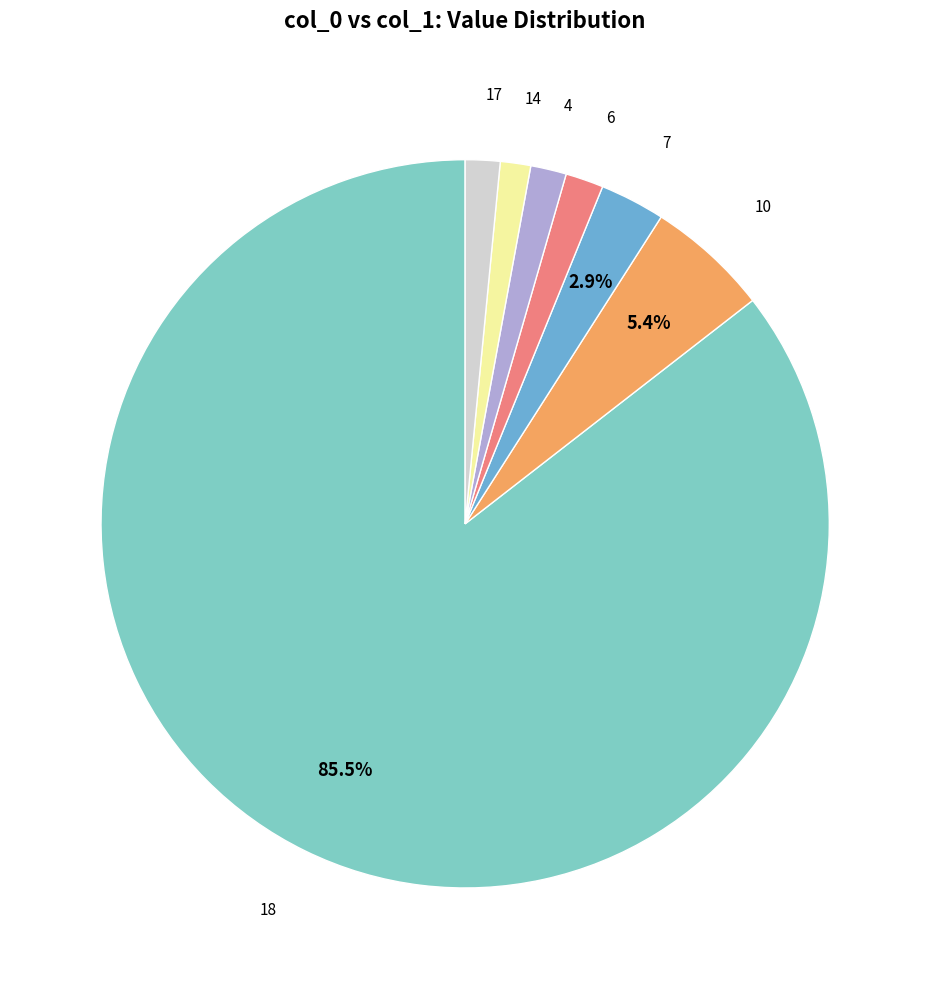

How many segments does this pie chart have?

7